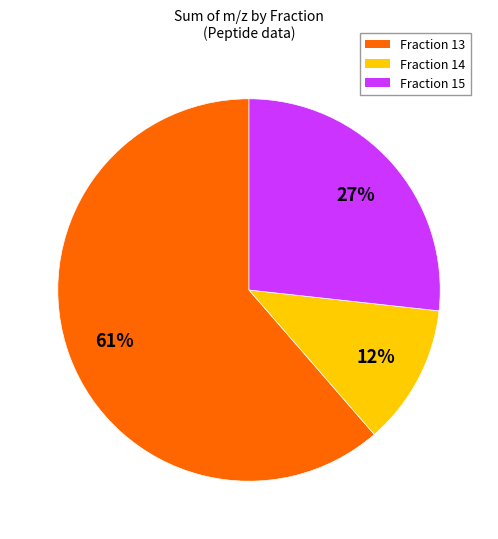

To the nearest percent, what is the difference between the largest and smallest slice percentages?

49%